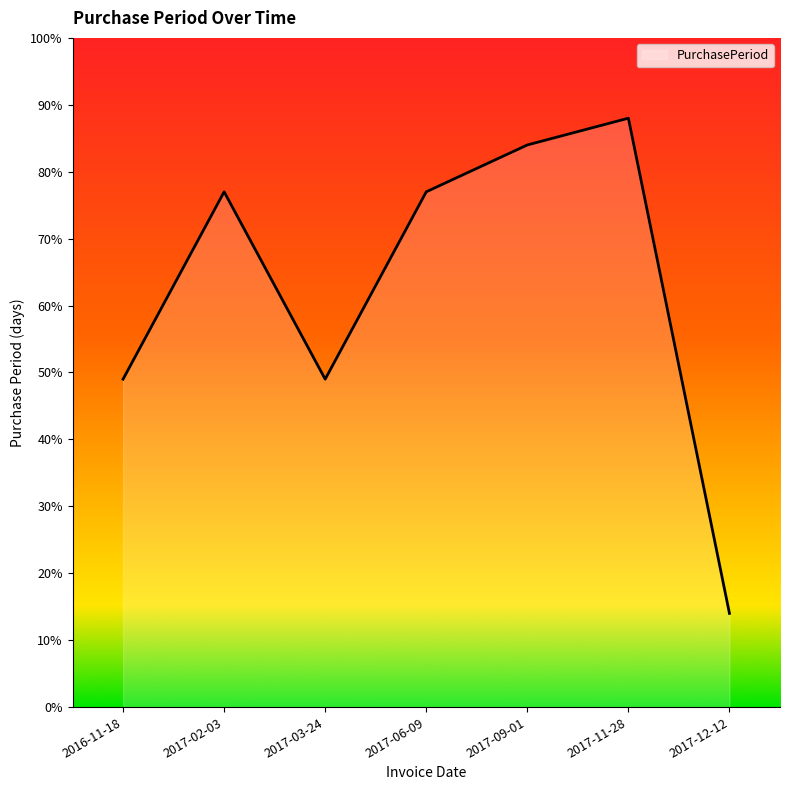

What is the greatest value displayed?

88